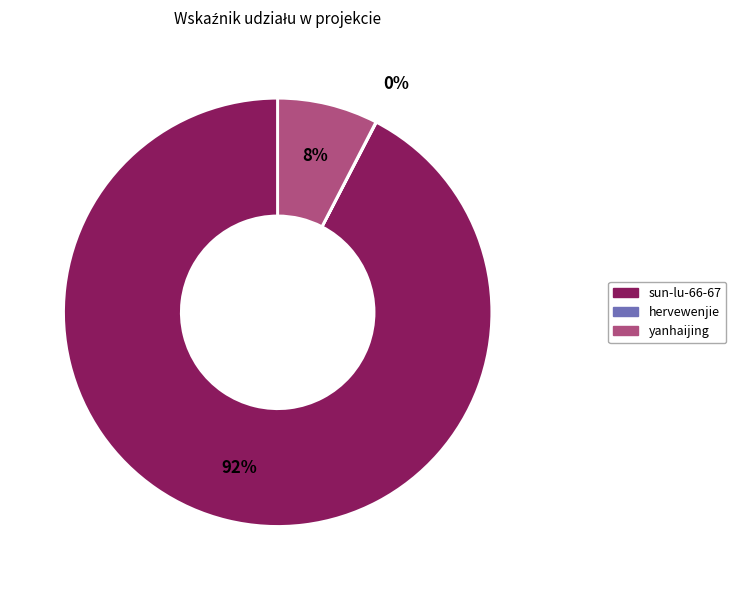

The yanhaijing slice represents 15% of the pie. True or false?

False